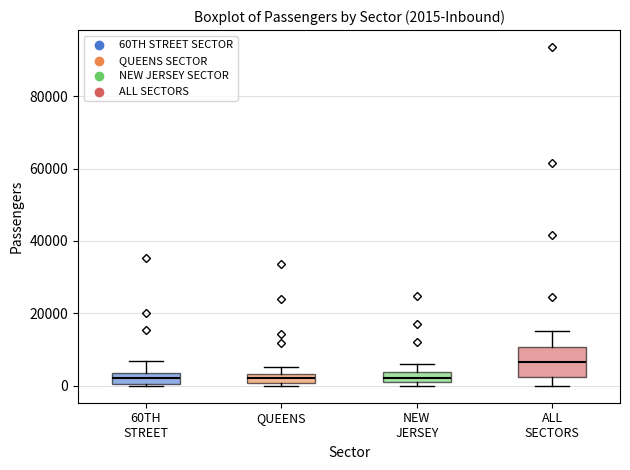

Which box is the tallest, from its lower edge to its upper edge?

ALL SECTORS